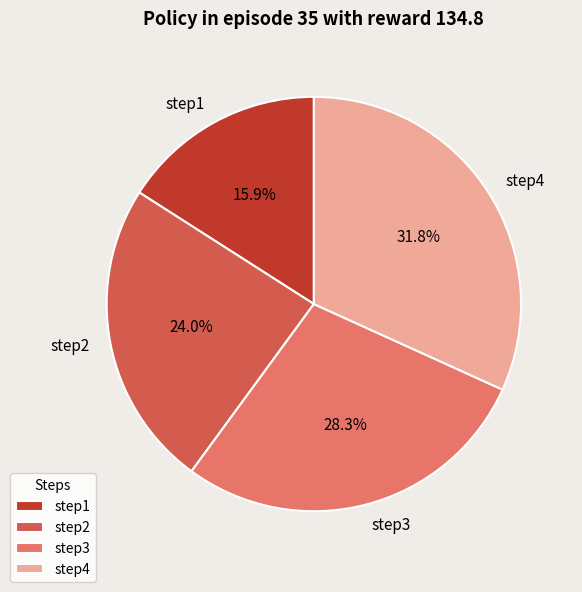

Is it true that step1 is 16% of the pie?

True